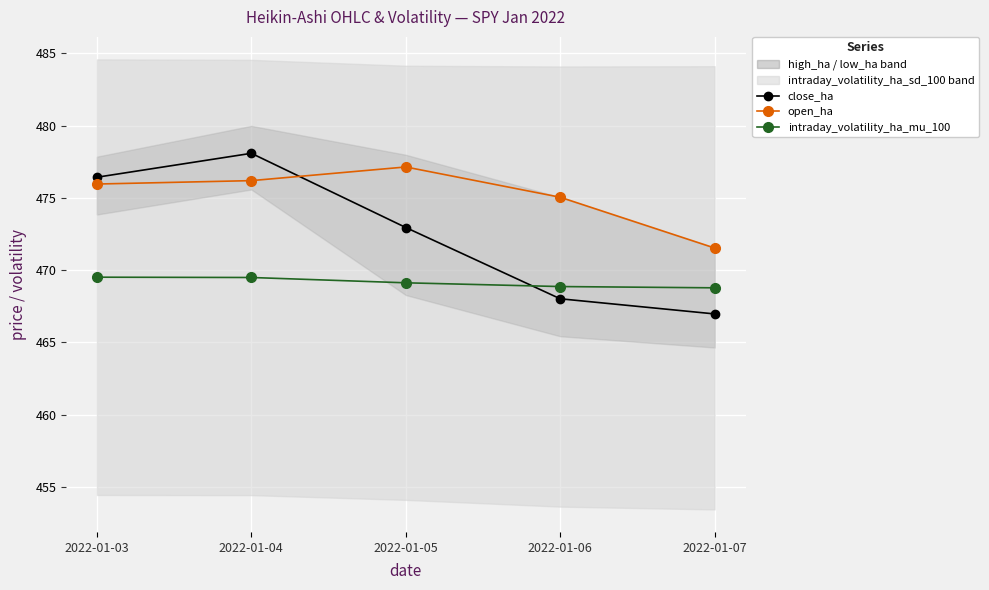

Reading left to right, extract all data points from this chart.

close_ha: 476.4	478.1	473.0	468.0	467.0
open_ha: 476.0	476.2	477.1	475.0	471.5
intraday_volatility_ha_mu_100: 469.5	469.5	469.1	468.9	468.8